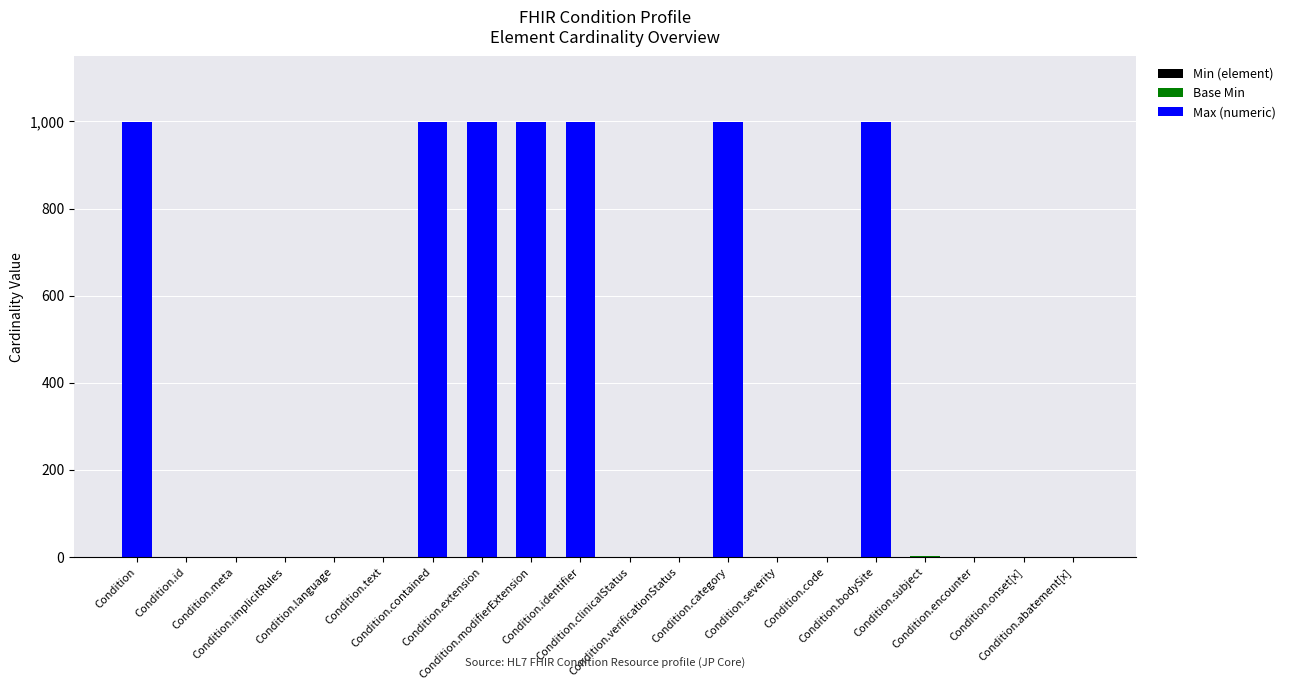

Does the chart contain stacked bars?

Yes